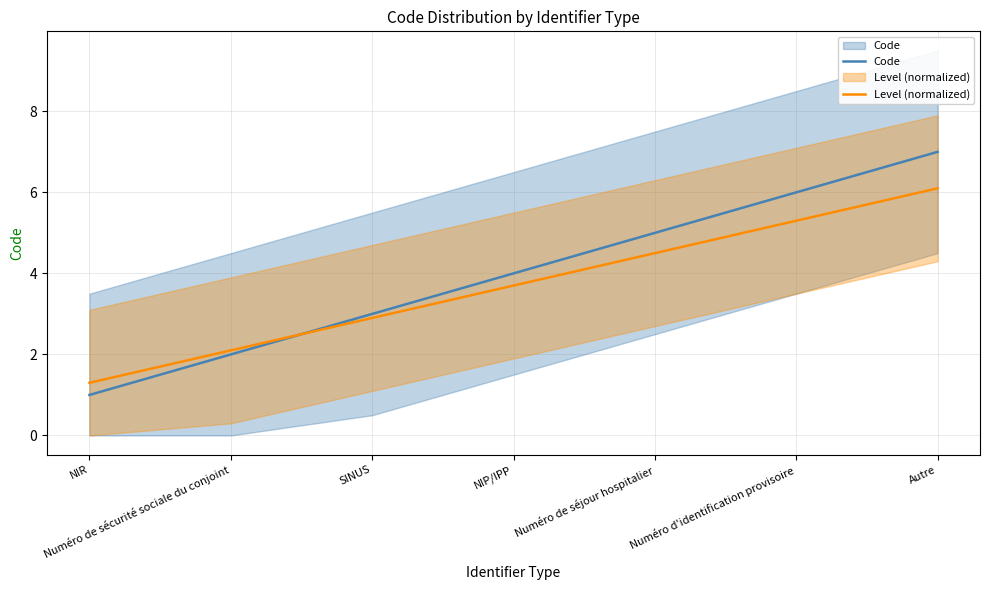

Reading right to left, what are all the values shown in this chart?

Code: 7.0	6.0	5.0	4.0	3.0	2.0	1.0
Level (normalized): 6.1	5.3	4.5	3.7	2.9	2.1	1.3